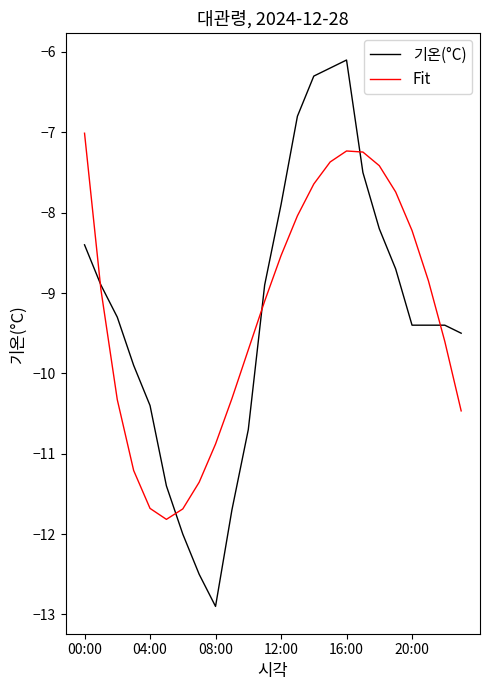

Rank the series by their maximum value, from lowest to highest.

Fit, 기온(°C)